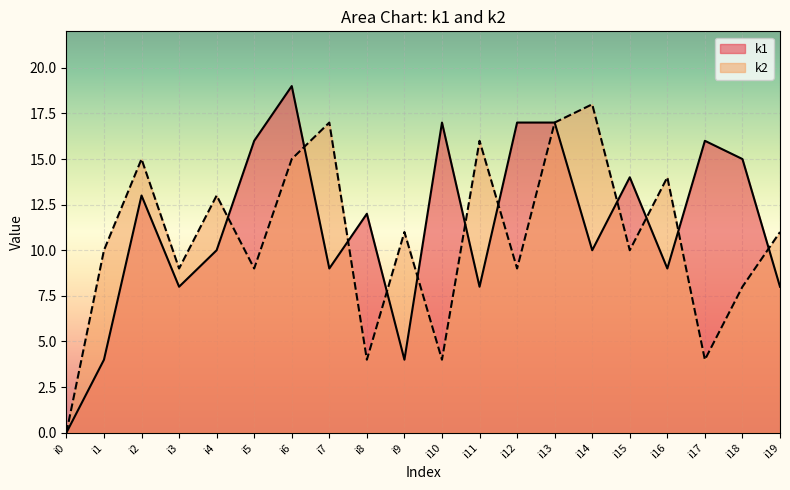

How many values in the k2 series exceed 11?

8